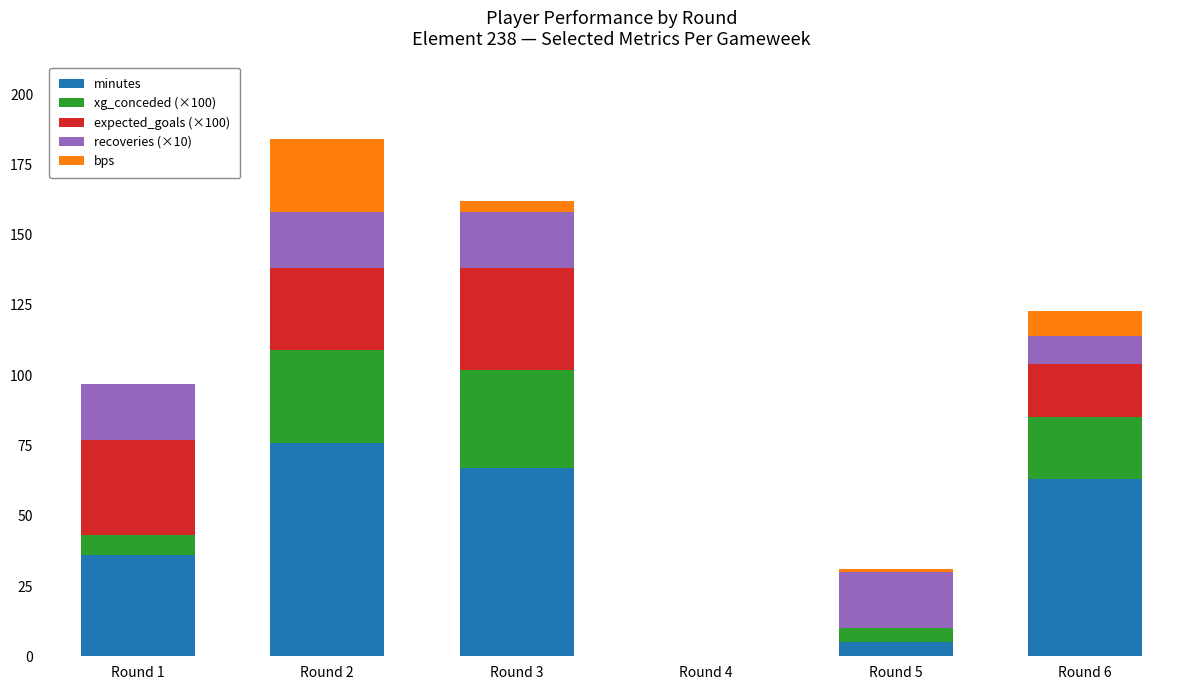

What is the sum of all minutes values?

247